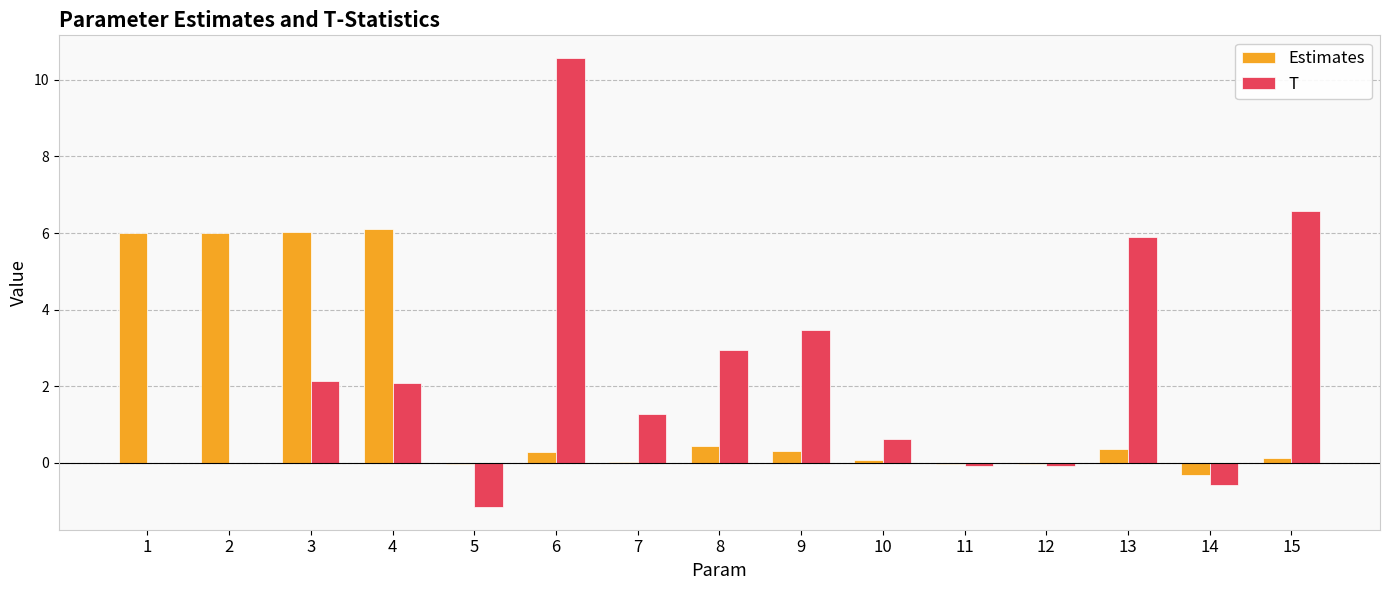

Is the value of Estimates at 5 greater than the value of T at 15?

No